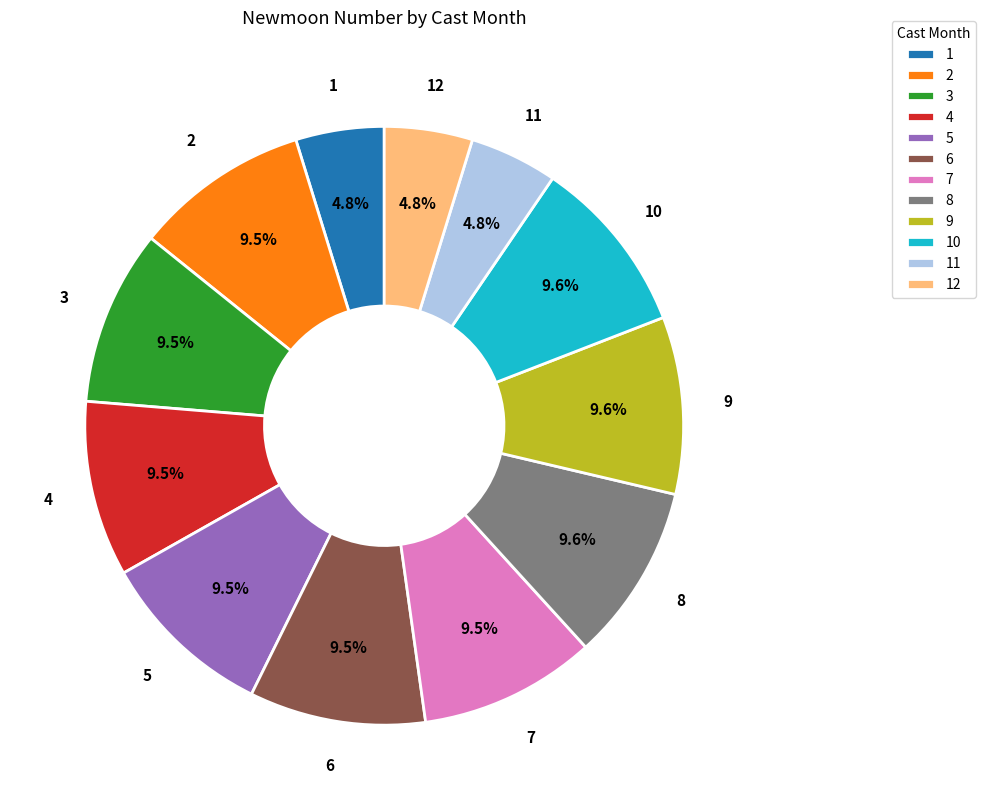

What portion of the pie excludes 2?

90.5%